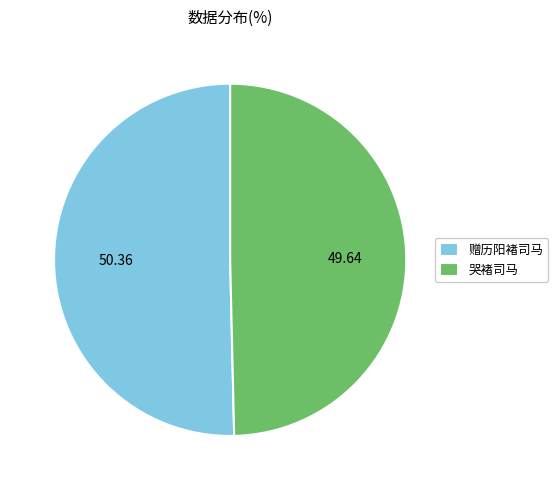

Which slice is the largest?

赠历阳褚司马